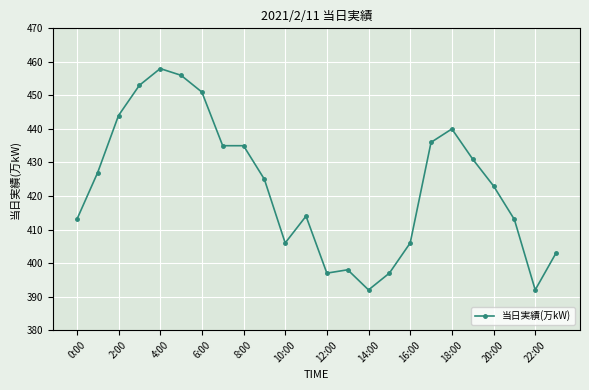

What is the average value?

423